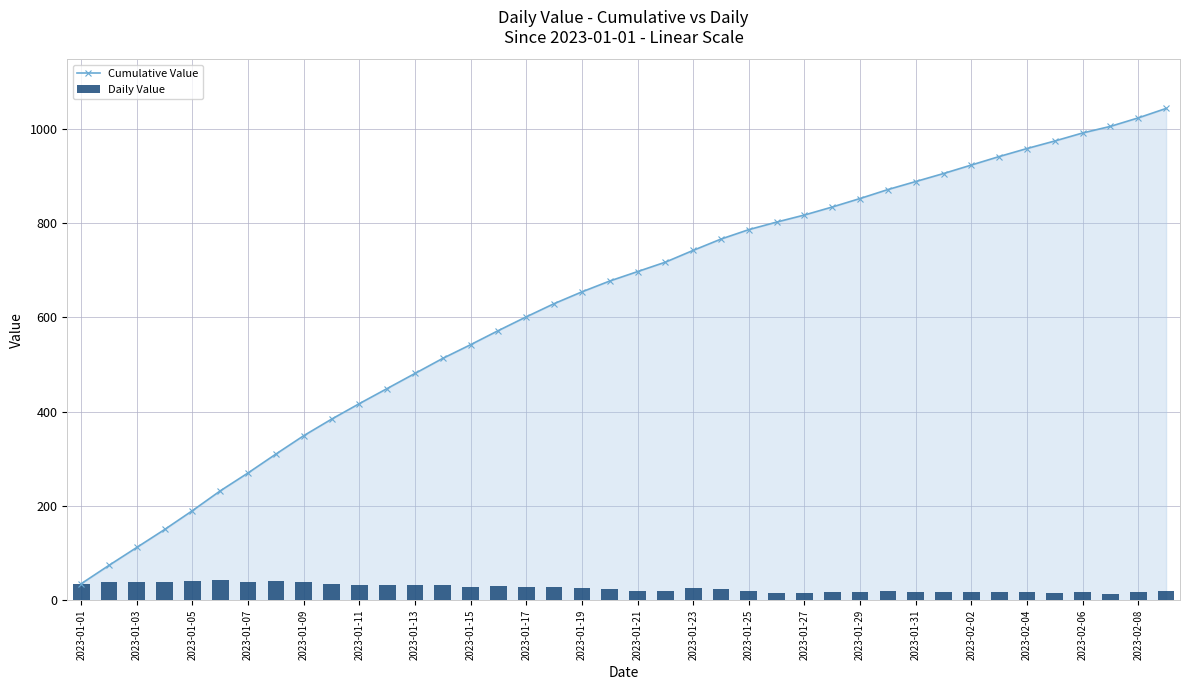

What is the sum of all Daily Value values?

1043